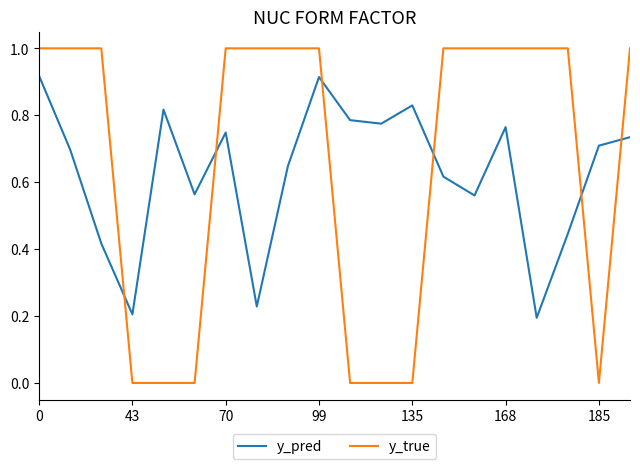

Count the y_true values in the range 0 to 1.

20